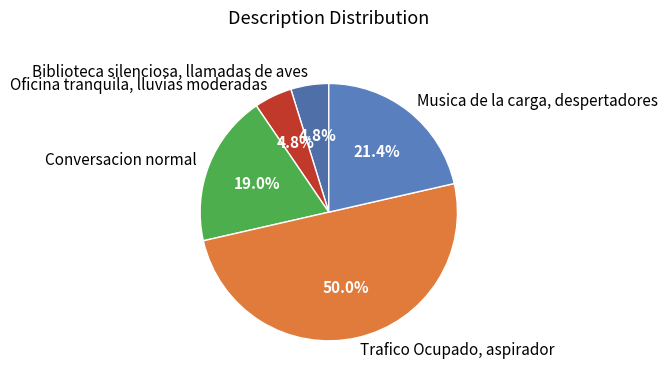

To the nearest percent, what is the average slice percentage?

20%